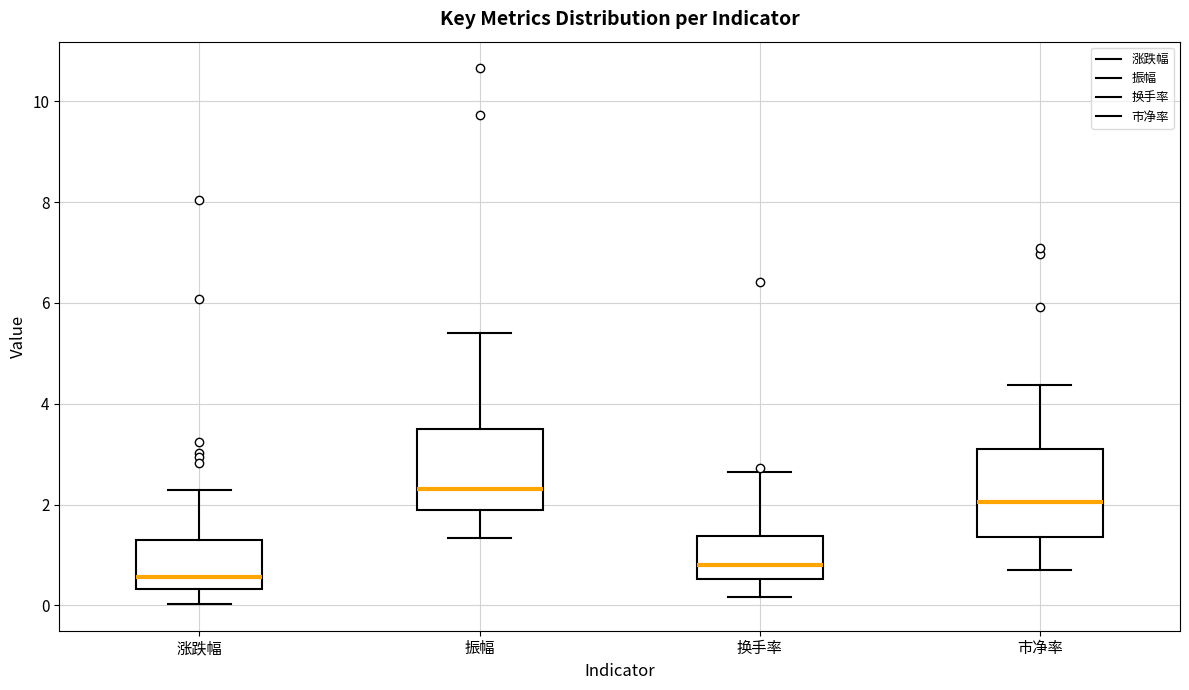

Reading left to right, read every box against the y-axis: the position of its median line, the range the box covers, and the ends of its whiskers. The values are not printed on the chart, so give them approximately, as read against the axis.

涨跌幅: median 0.6, box 0.4 to 1.4, whiskers 0.0 to 2.2
振幅: median 2.4, box 1.8 to 3.4, whiskers 1.4 to 5.4
换手率: median 0.8, box 0.6 to 1.4, whiskers 0.2 to 2.6
市净率: median 2.0, box 1.4 to 3.2, whiskers 0.8 to 4.4